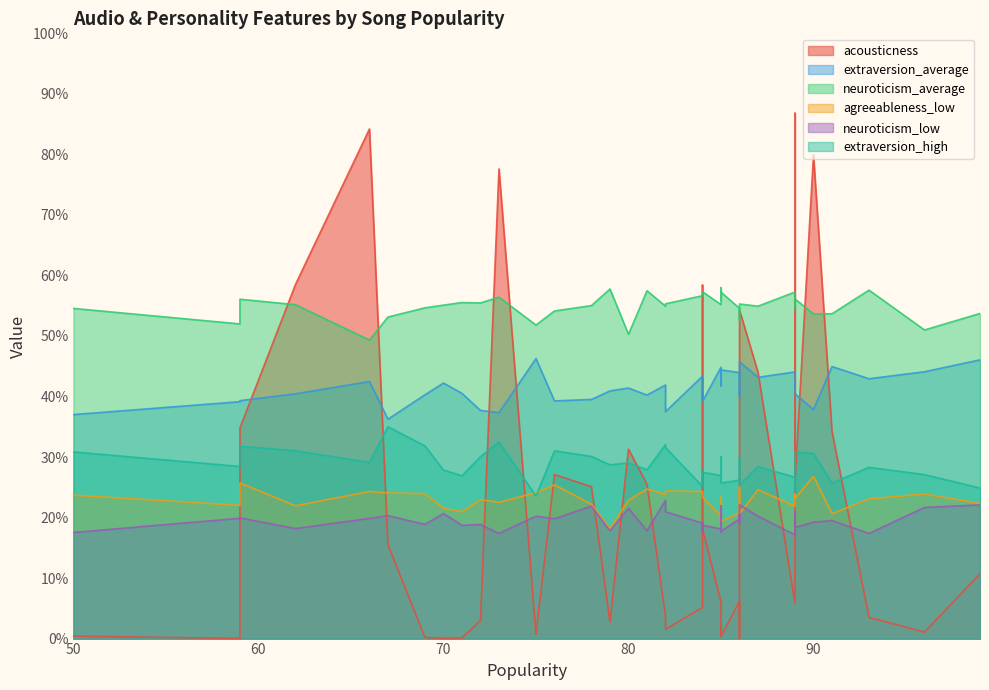

What is the sum of all extraversion_average values?

16.6